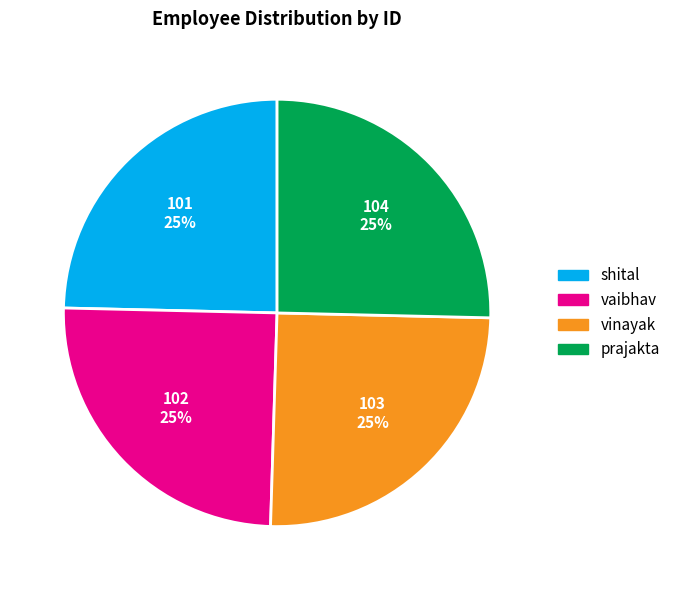

Is there a majority slice in this chart?

No